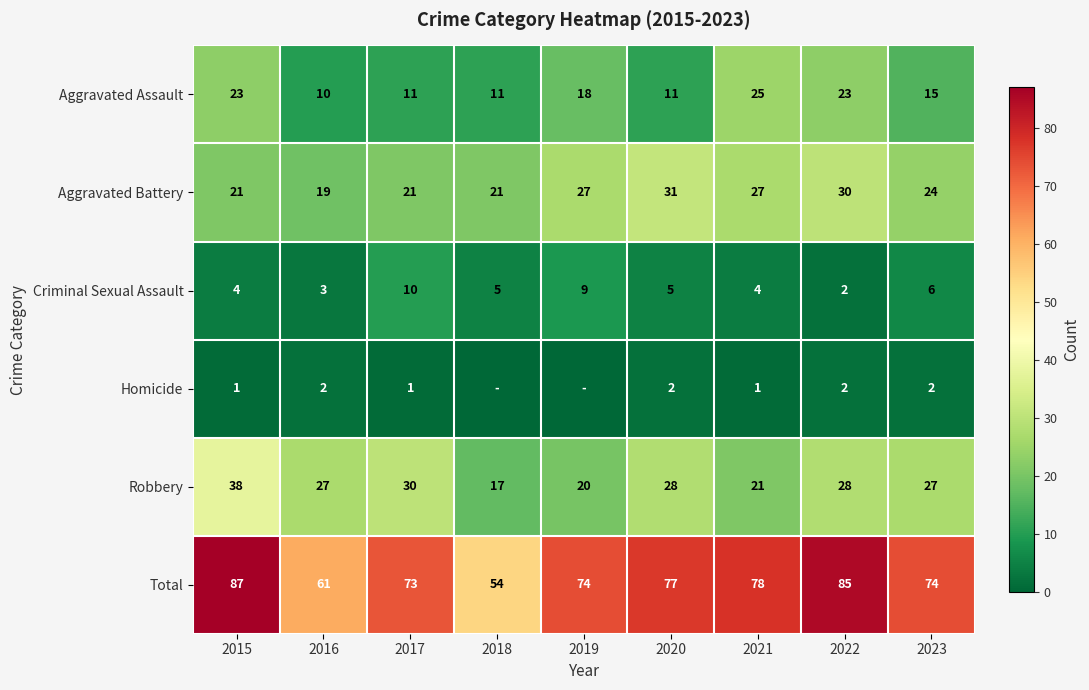

Which category has the lowest value in the Aggravated Battery series?

2016